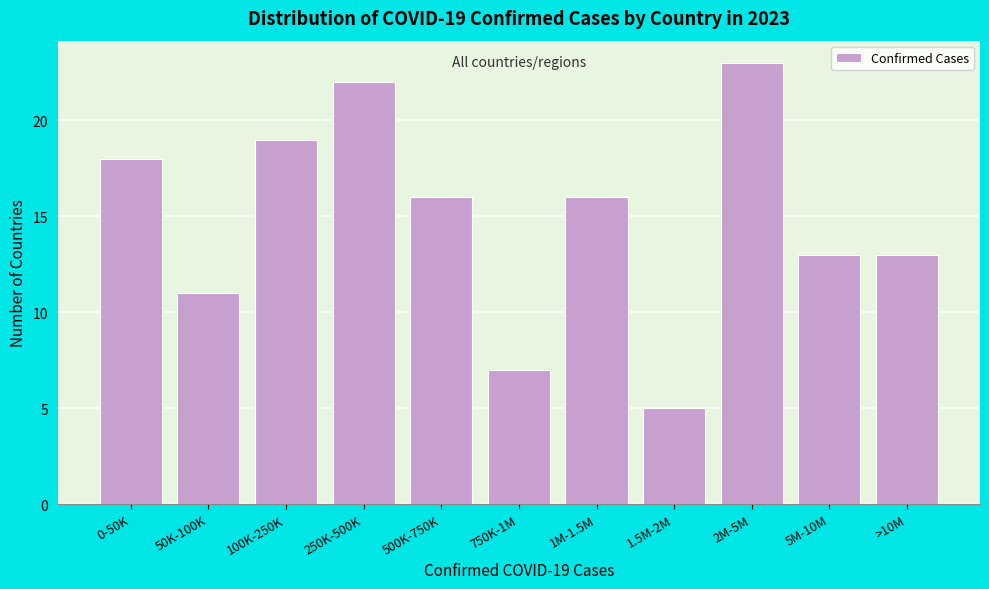

Reading left to right, extract all data points from this chart.

0-50K=18	50K-100K=11	100K-250K=19	250K-500K=22	500K-750K=16	750K-1M=7	1M-1.5M=16	1.5M-2M=5	2M-5M=23	5M-10M=13	>10M=13